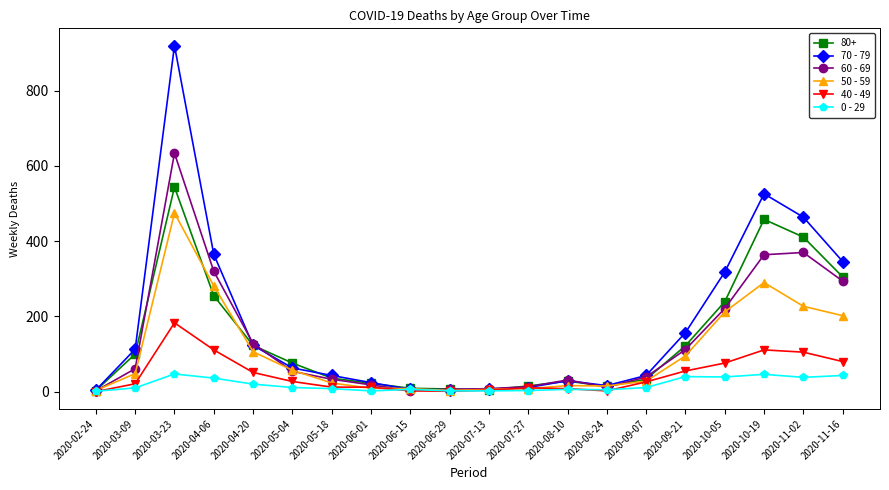

What is the sum of the 60 - 69 values at 2020-05-18 and 2020-06-15?

36